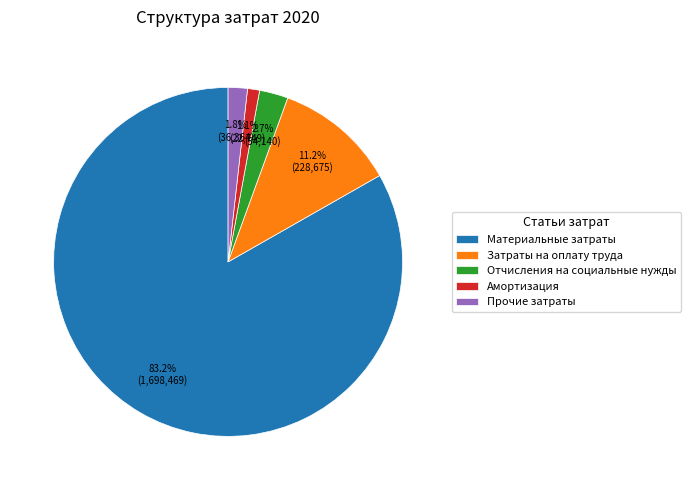

Which slice is the smallest?

Амортизация